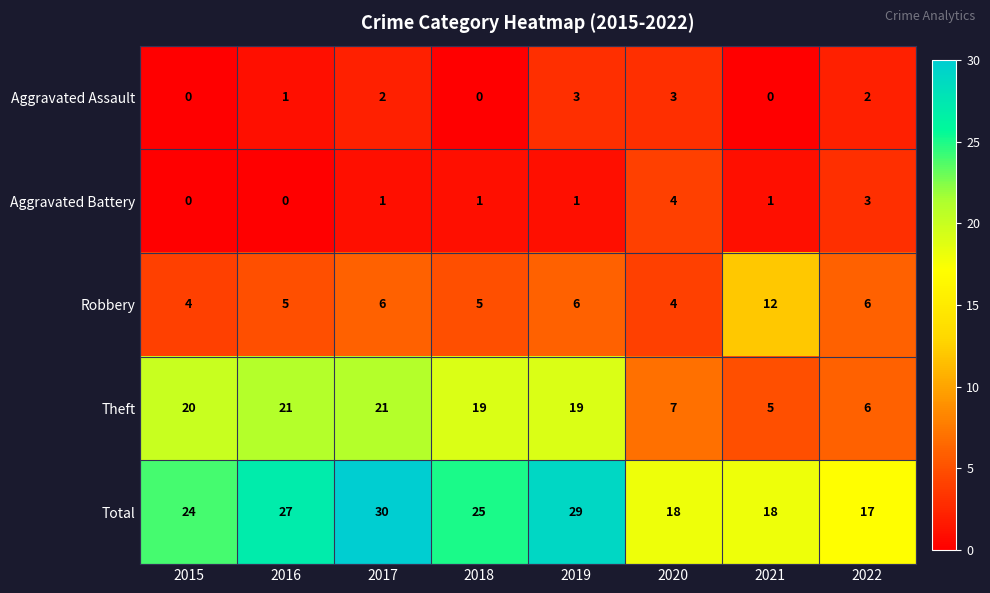

How many categories are shown in the chart?

8